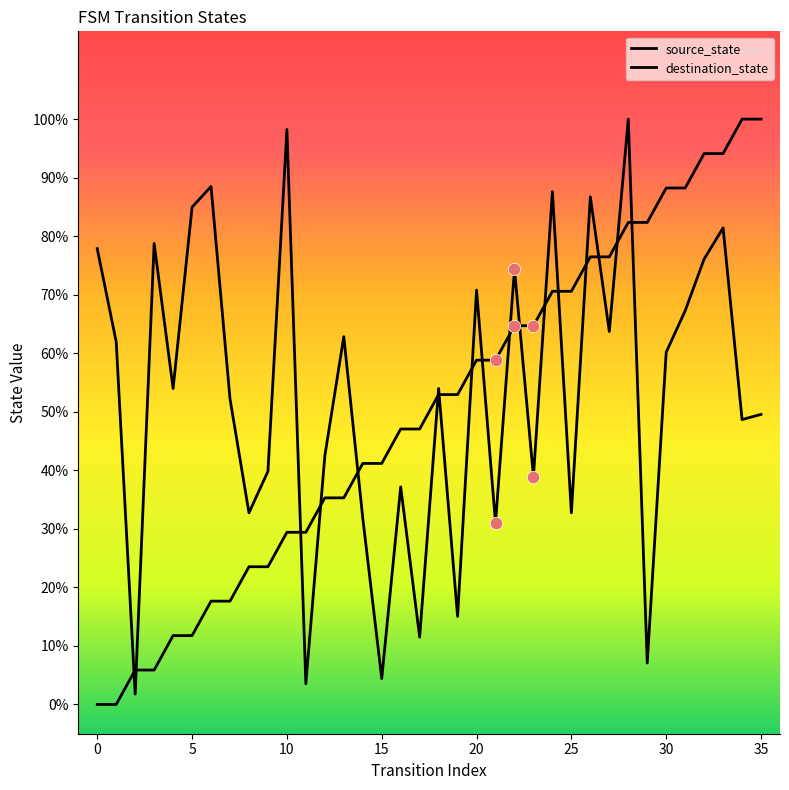

At which category is the sum across all series the highest?

28